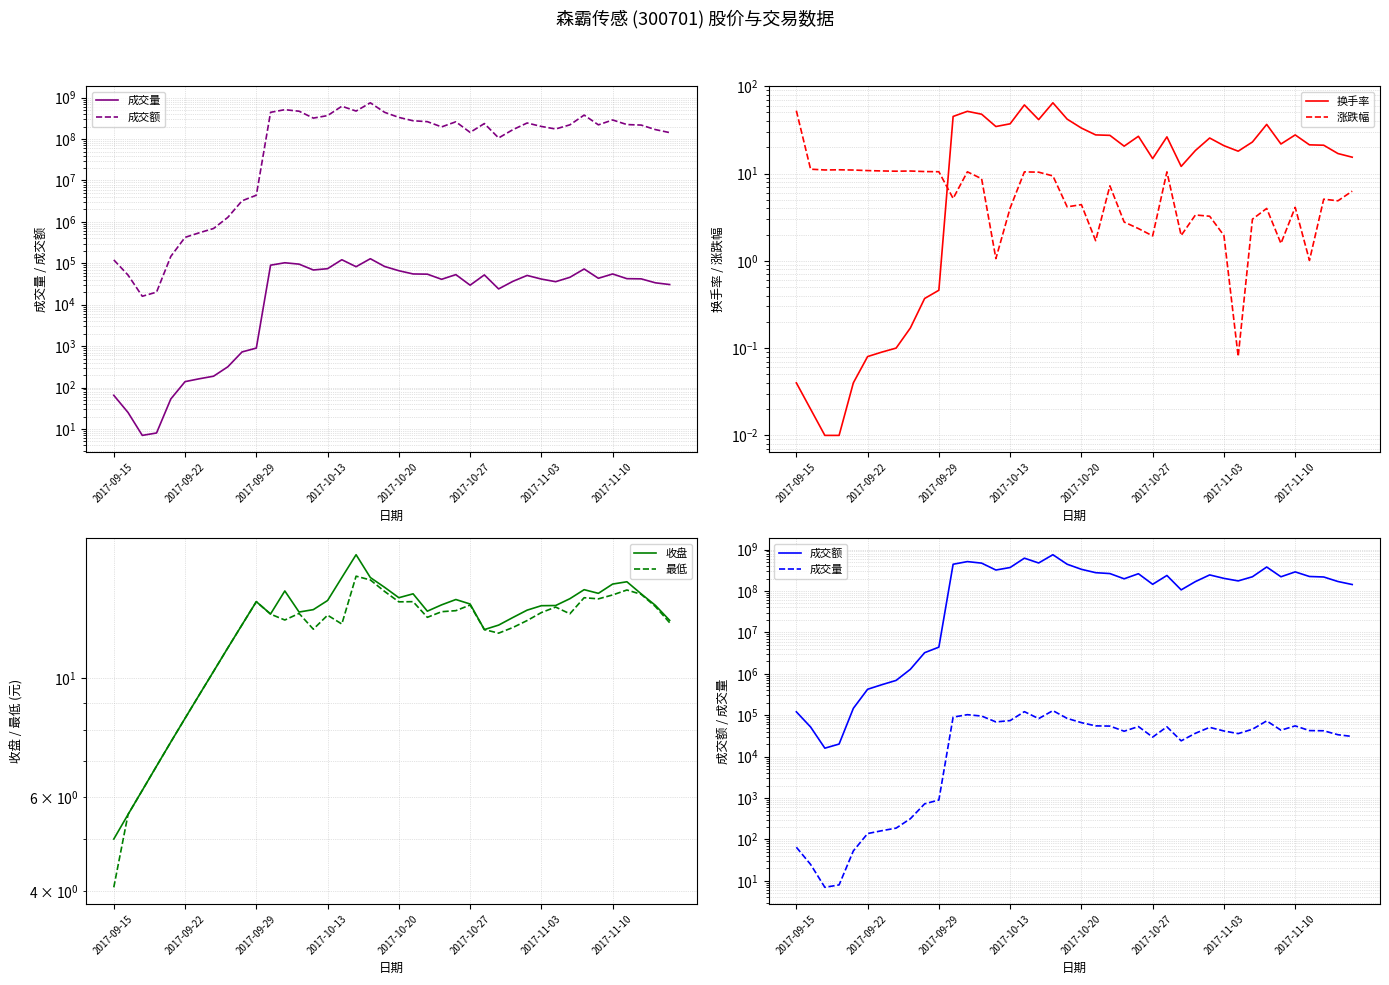

What are all the series names shown in the legend?

成交量, 成交额, 换手率, 涨跌幅, 收盘, 最低